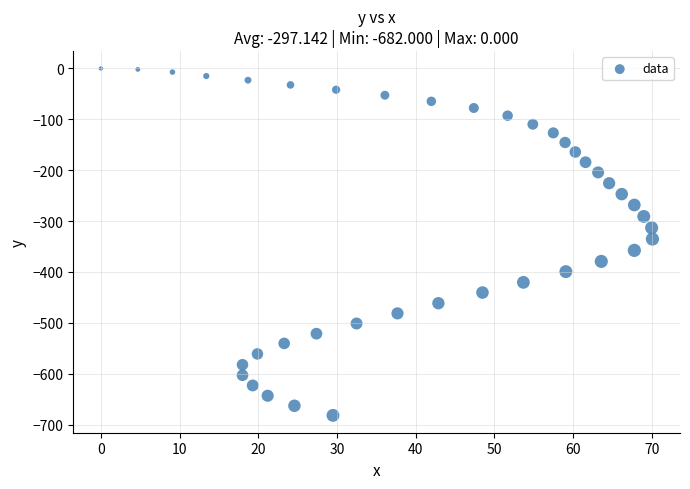

What is the range of Y values (max minus min)?

682.0